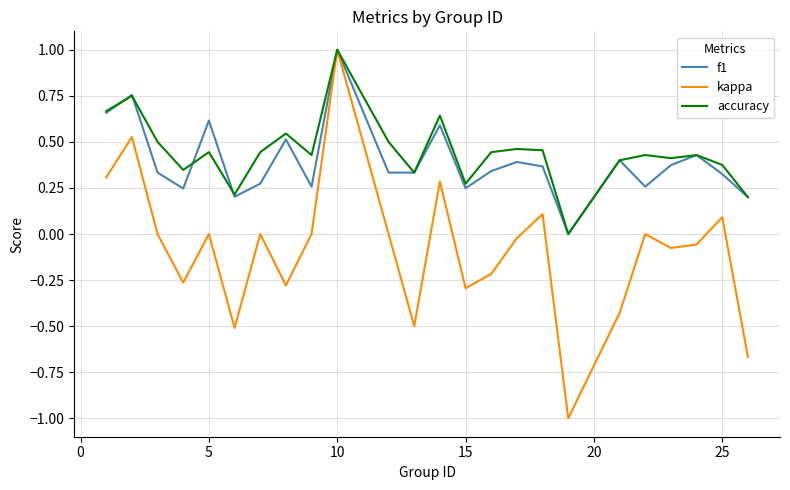

What is the greatest value displayed?

1.0